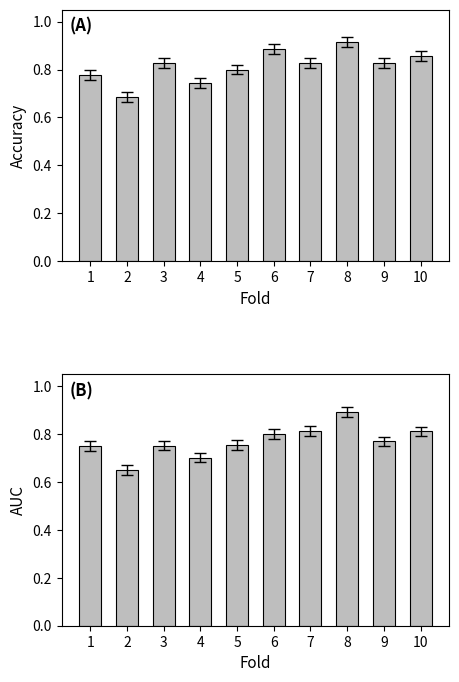

Between 8 and 6, which is larger?

8